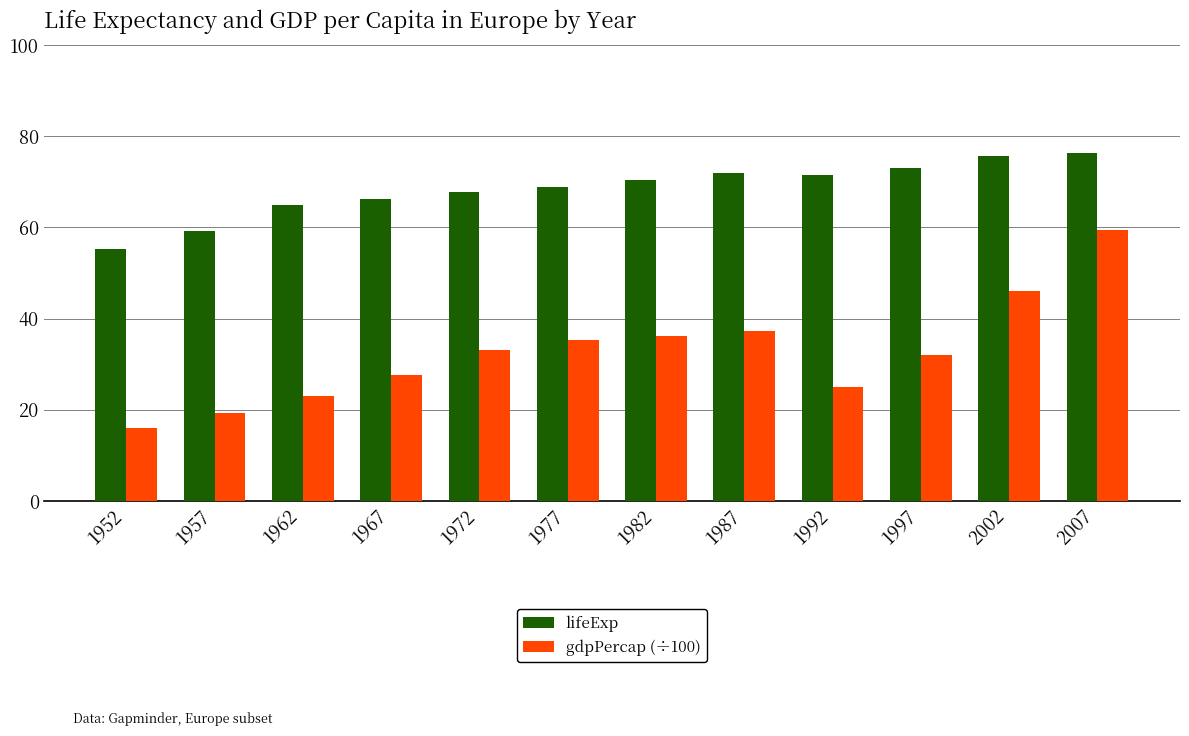

What value does the gdpPercap (÷100) series have at 2002?

46.0